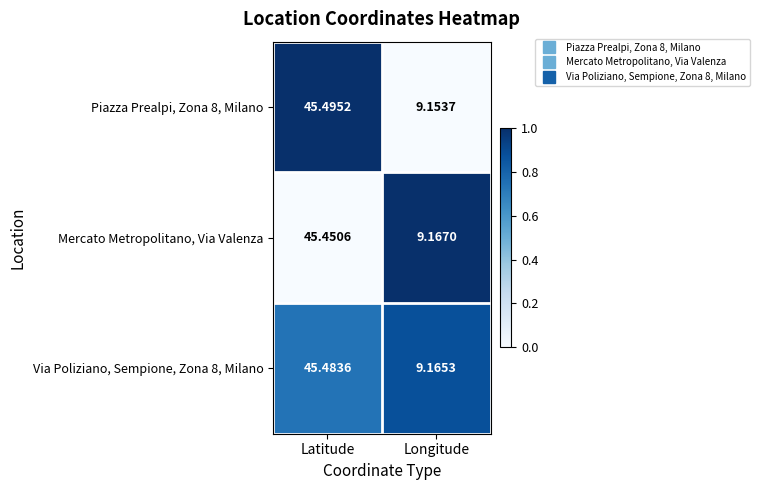

What is the spread (max minus min) of values at Latitude?

0.0